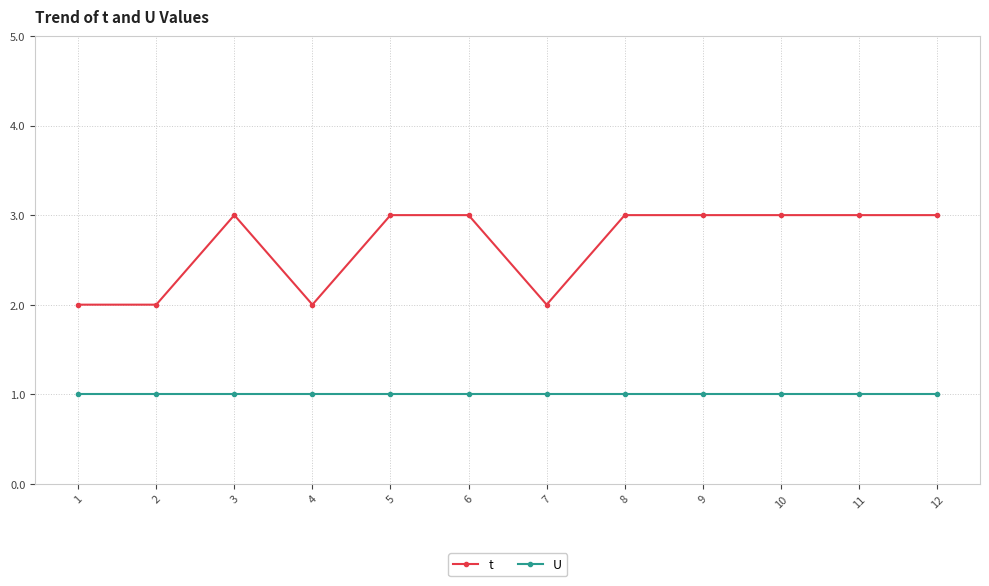

How many t values are between 2 and 3?

12